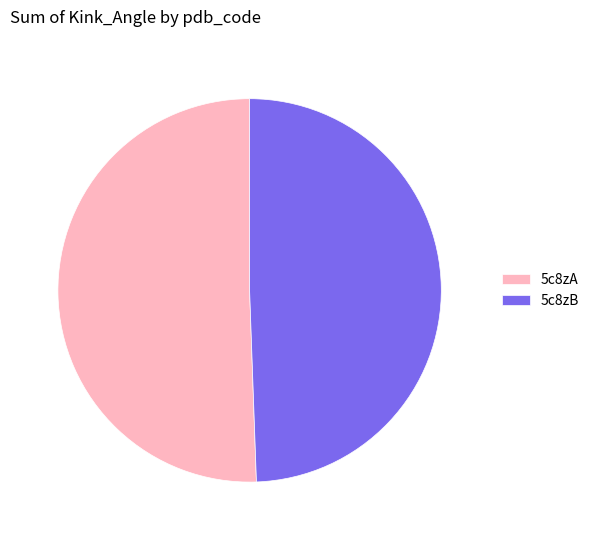

Is 5c8zB the majority of the pie?

No